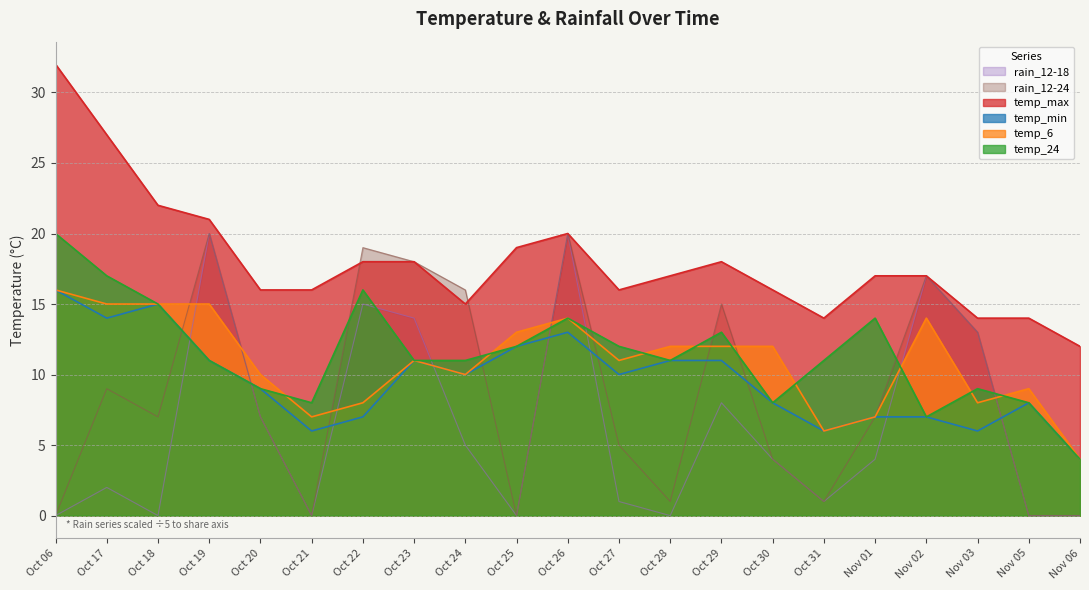

True or false: temp_min and rain_12-18 intersect in this chart.

True